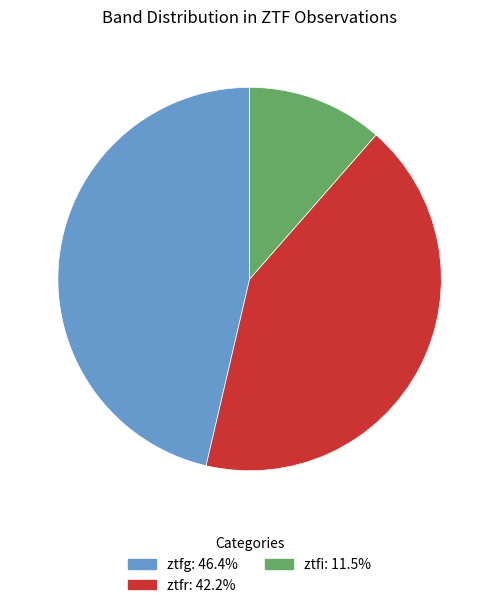

Is ztfr the majority of the pie?

No